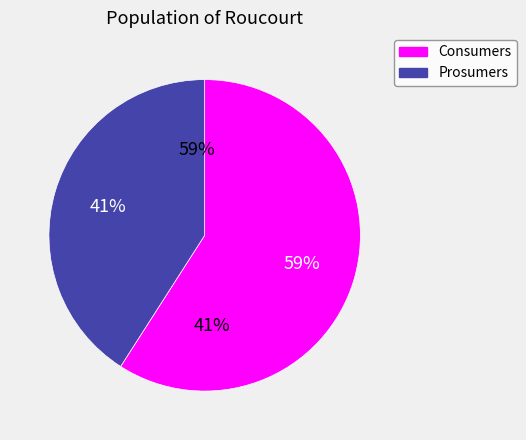

Which has a higher value, Prosumers or Consumers?

Consumers